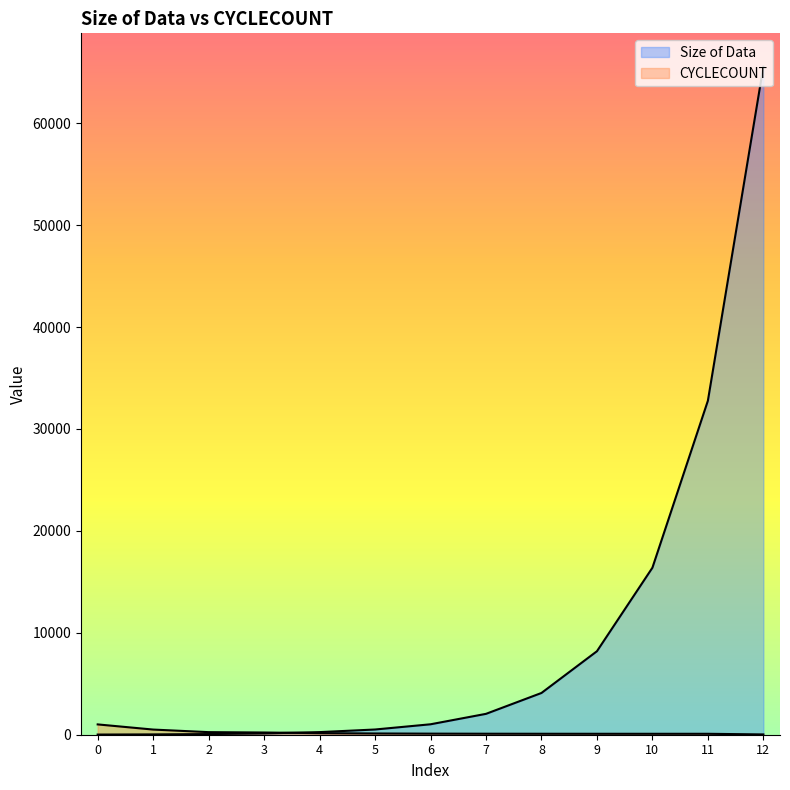

How many lines are shown in the chart?

2